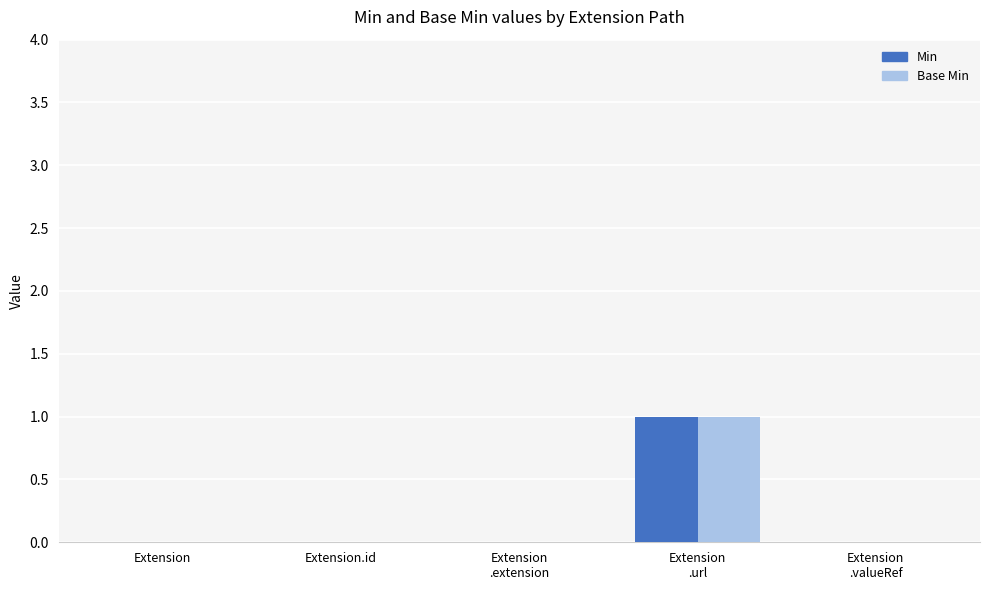

How many distinct data groups are displayed?

2